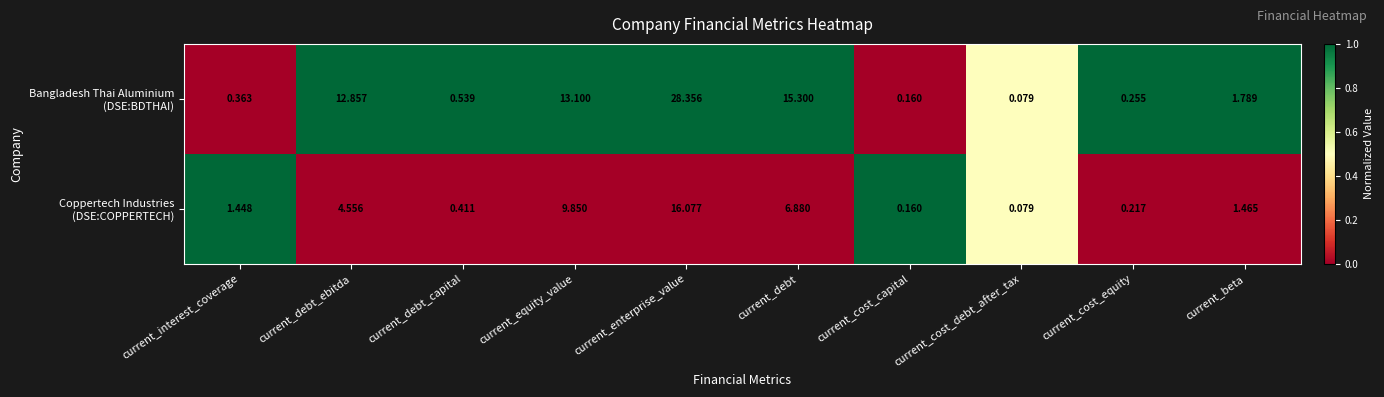

At which category does the chart reach its peak across all series?

current_enterprise_value